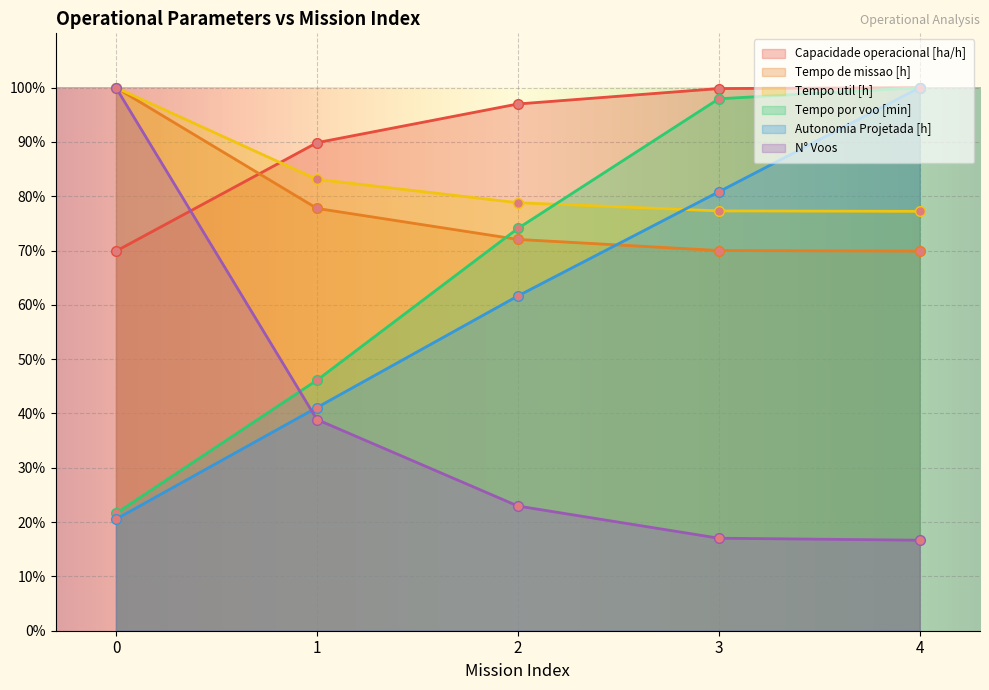

Where is Tempo util [h] nearest to the value 88?

1